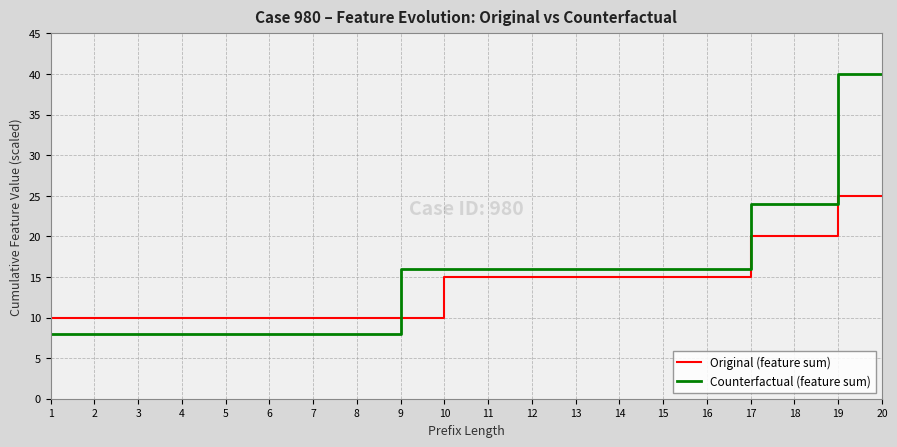

Rank the series by their maximum value, from highest to lowest.

Counterfactual (feature sum), Original (feature sum)